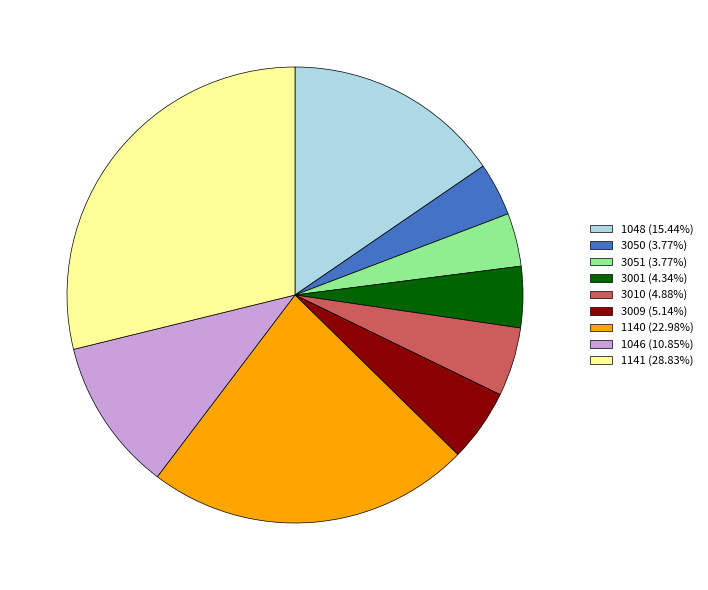

How many segments does this pie chart have?

9